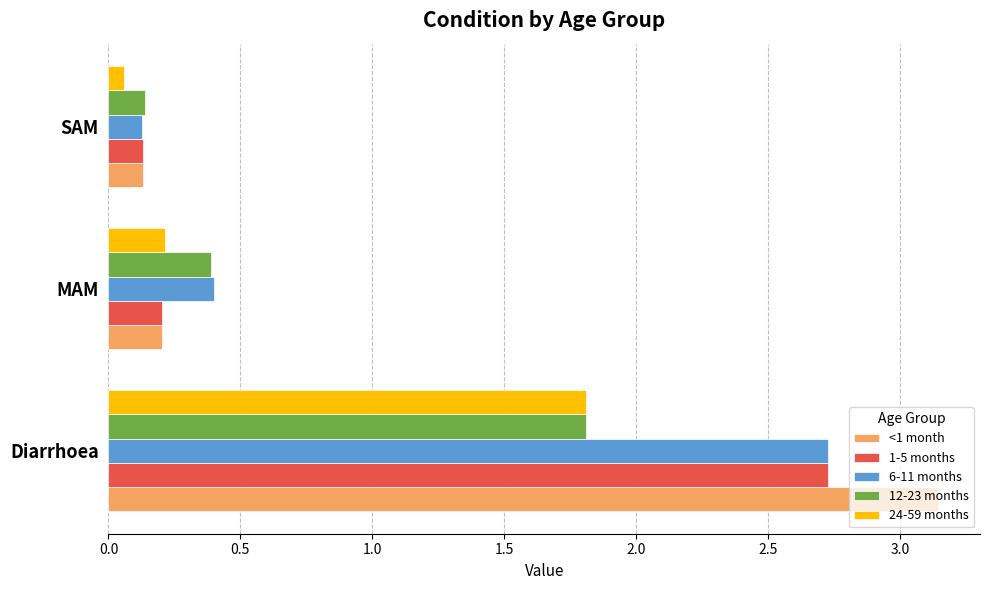

At how many categories does at least one series exceed 1?

1